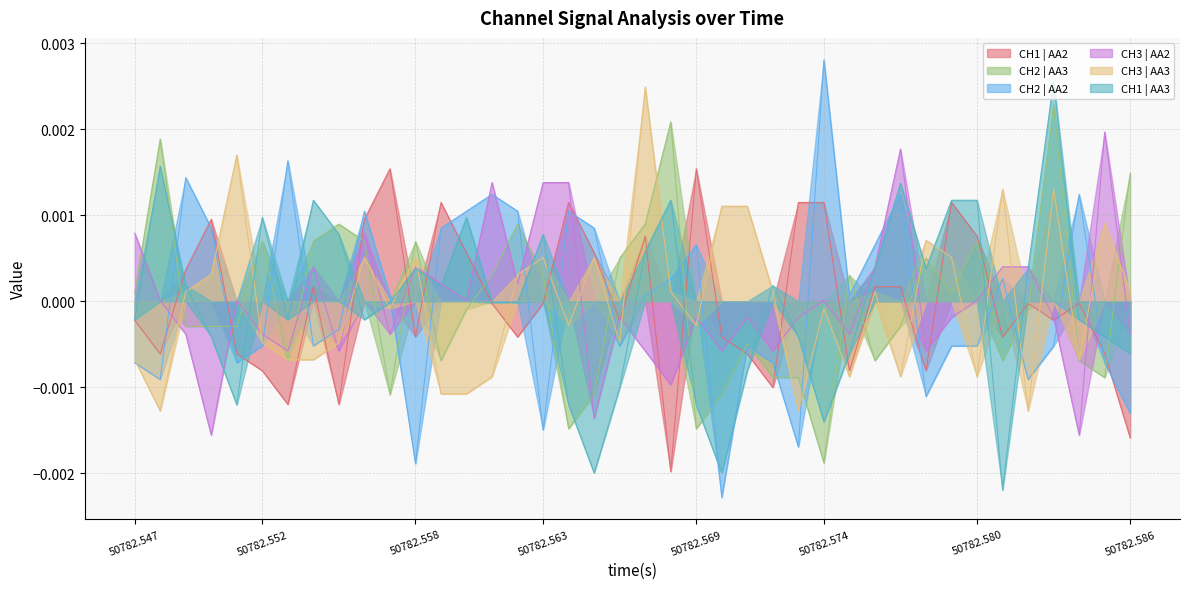

At which label does CH2 | AA2 reach its peak?

50782.574